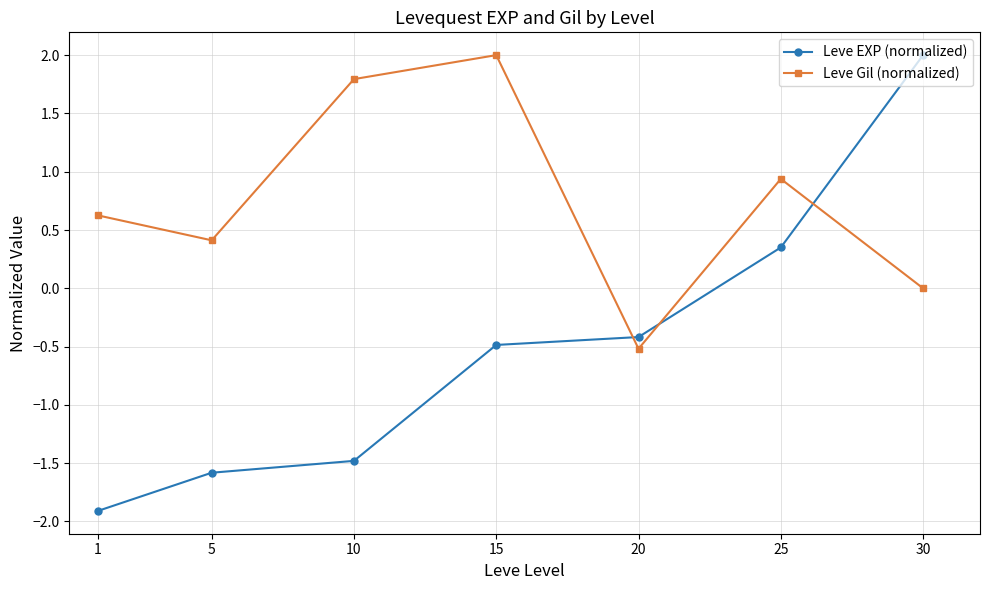

Between which two adjacent categories do Leve EXP (normalized) and Leve Gil (normalized) first intersect?

15 and 20